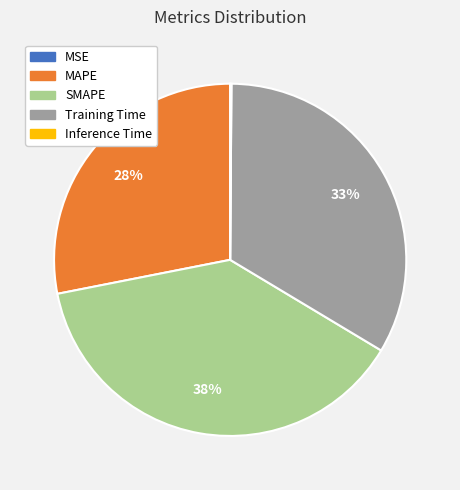

Is there any slice that represents more than half of the pie?

No